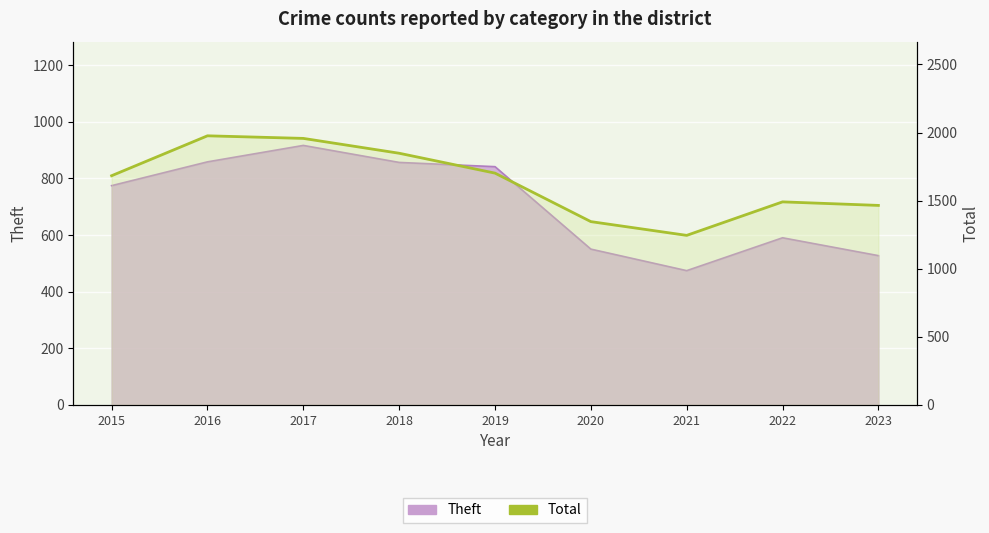

Where is the first local maximum for Total?

2016